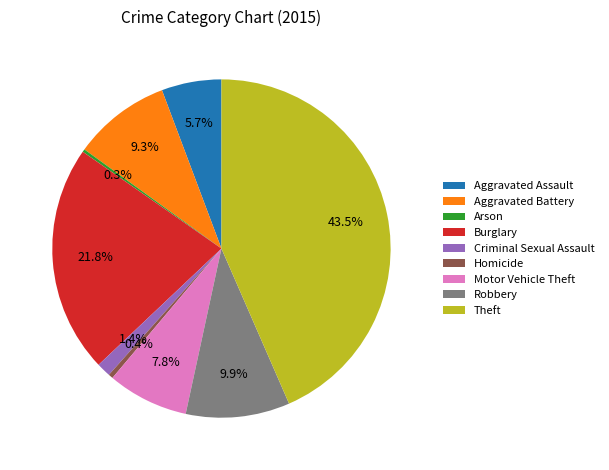

Between Homicide and Aggravated Assault, which is larger?

Aggravated Assault